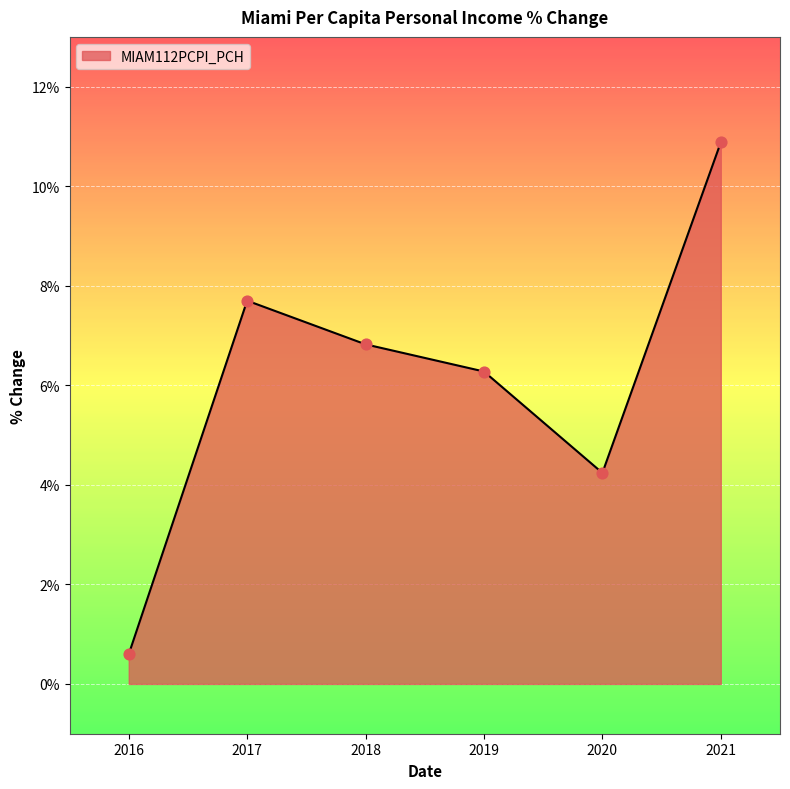

Approximately how many times larger is the value at 2019 compared to 2021?

0.6